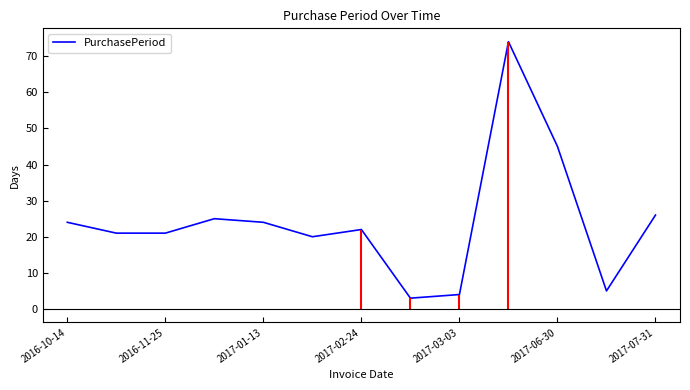

The value of PurchasePeriod at 2017-06-30 is 23. True or false?

False